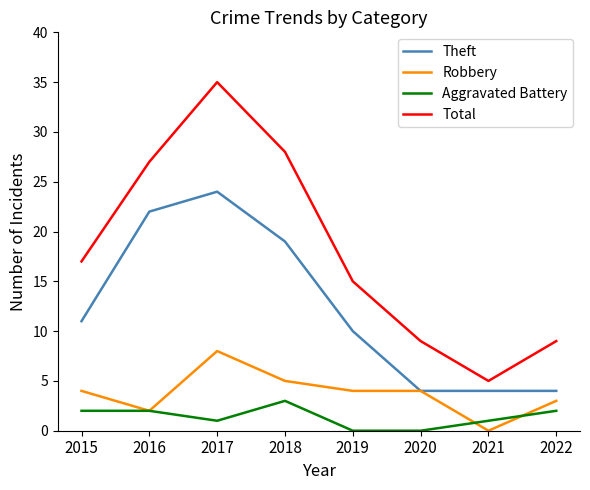

What is the sum of the Aggravated Battery values at 2017 and 2019?

1